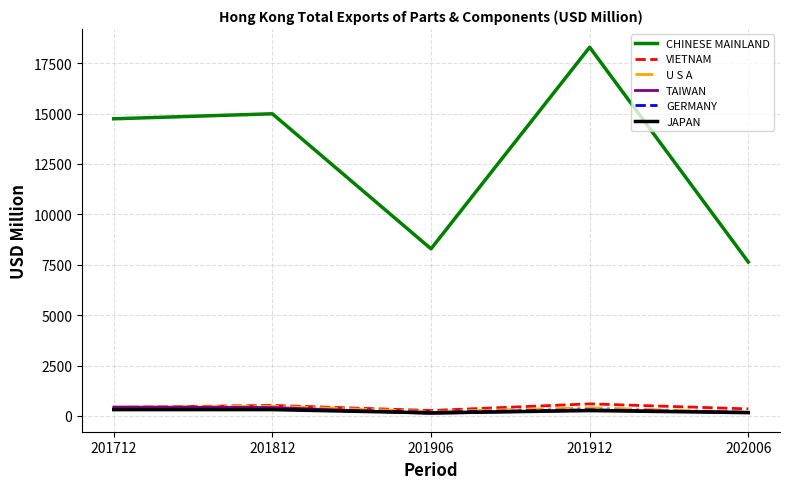

What is the total value across all series at 201906?

9237.7